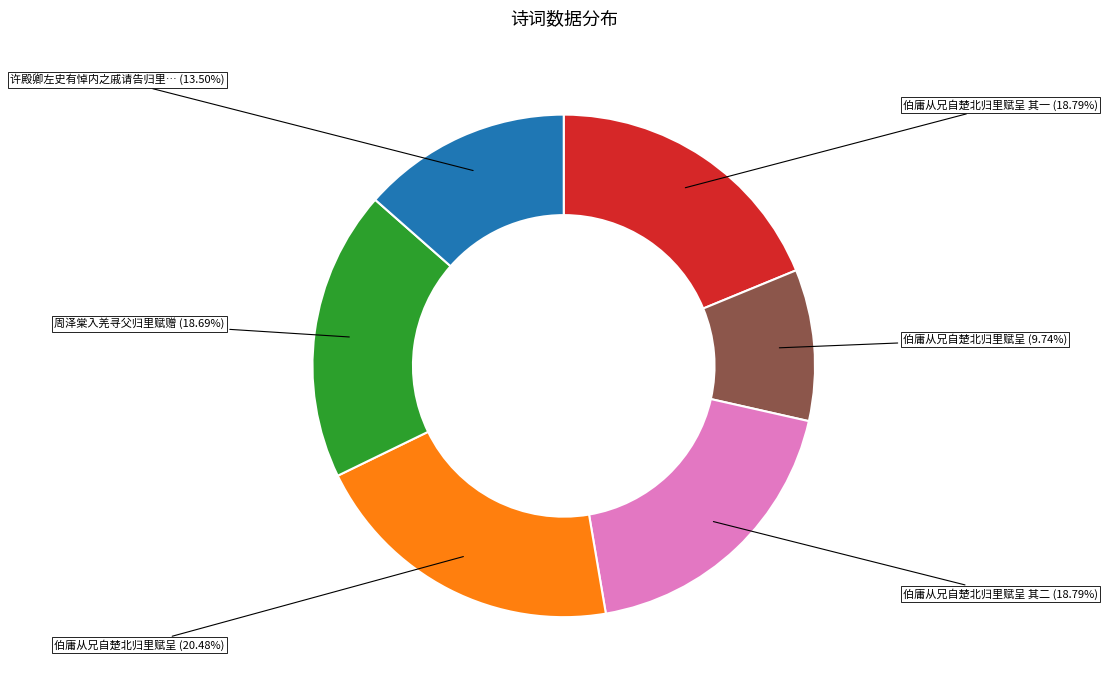

Is there a majority slice in this chart?

No